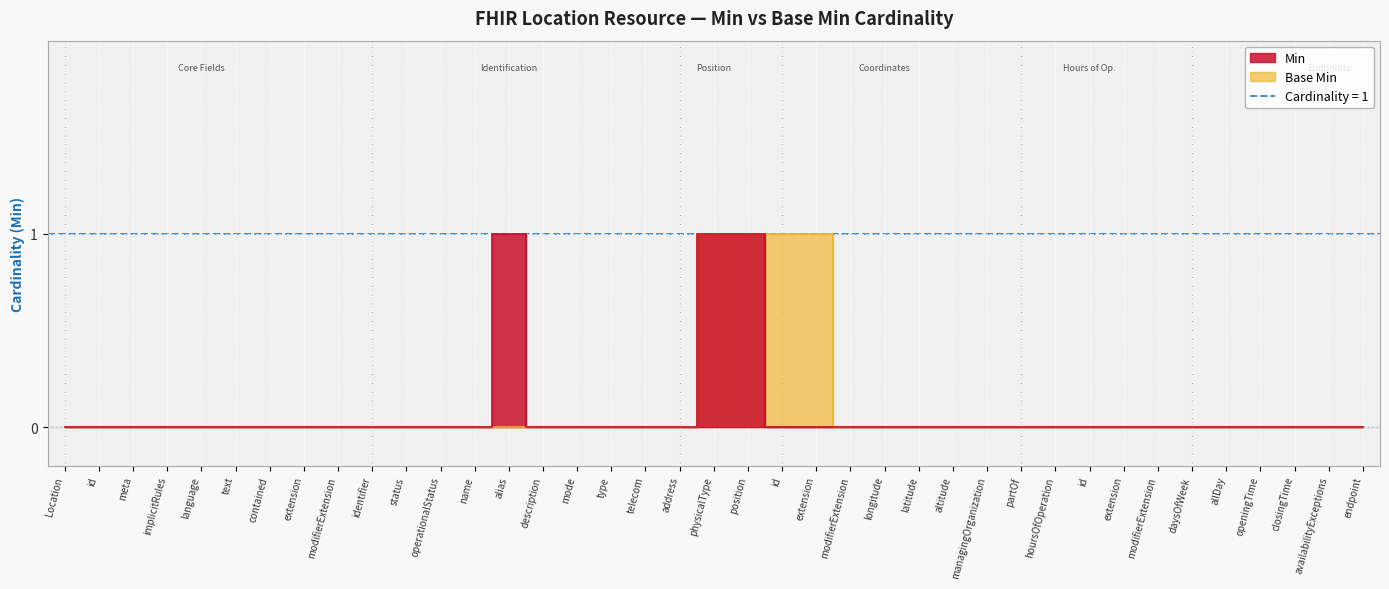

Between modifierExtension and altitude, which series saw the biggest shift?

Min